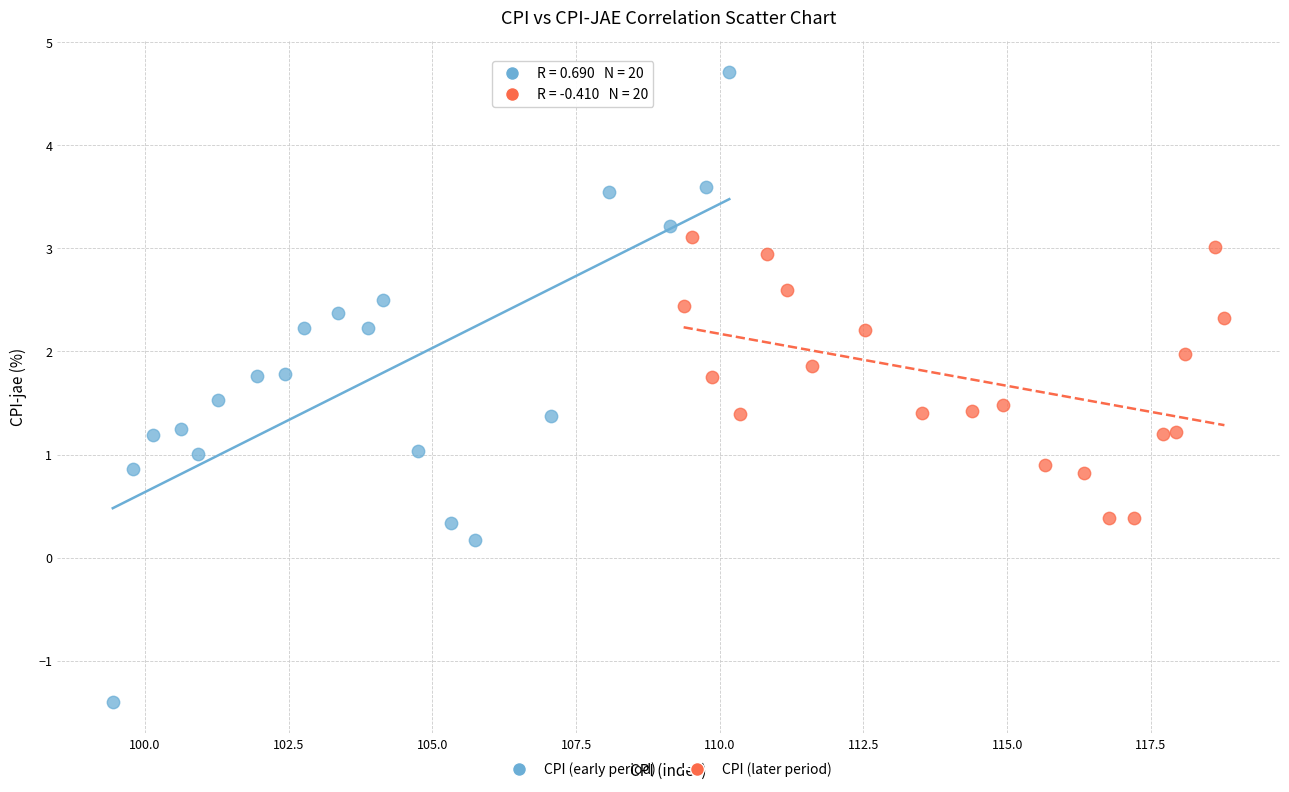

What are all the series names shown in the legend?

CPI (early period), CPI (later period)